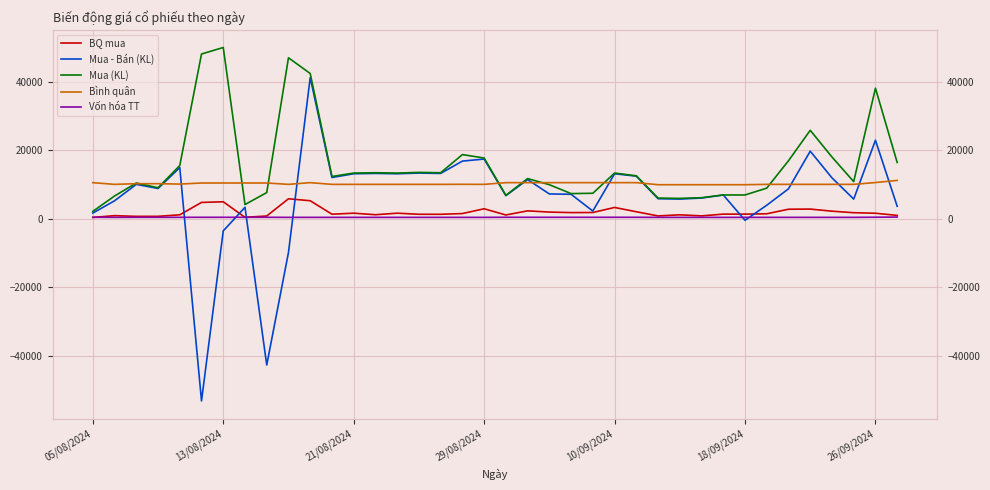

Where does the Bình quân series first go above 10117?

05/08/2024